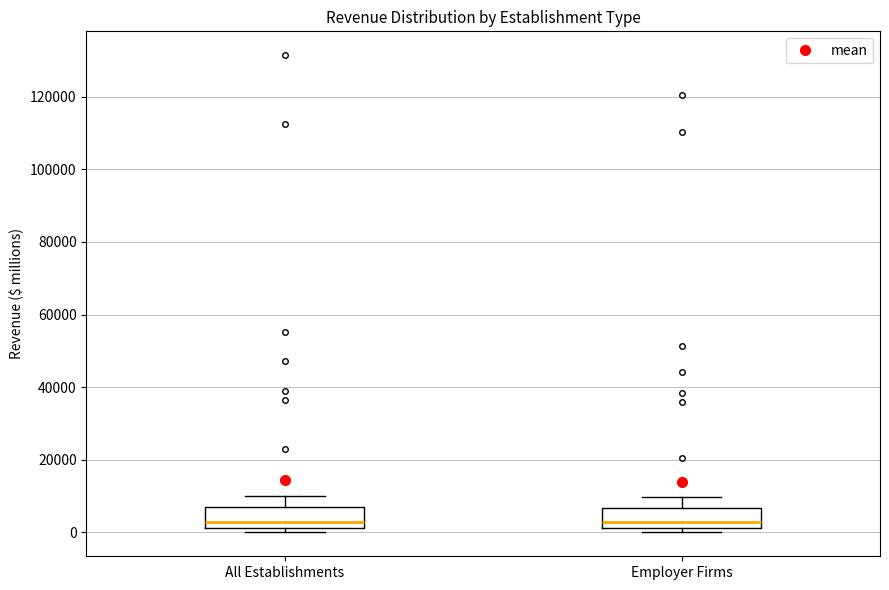

Reading left to right, transcribe this box plot: for each box, give where its median line is, the range the box spans, and where its two whiskers end, as read against the y-axis. The values are not printed on the chart, so give them approximately, as read against the axis.

All Establishments: median 4000, box 2000 to 6000, whiskers 0 to 10000
Employer Firms: median 2000 (just above the box's lower edge), box 2000 to 6000, whiskers 0 to 10000